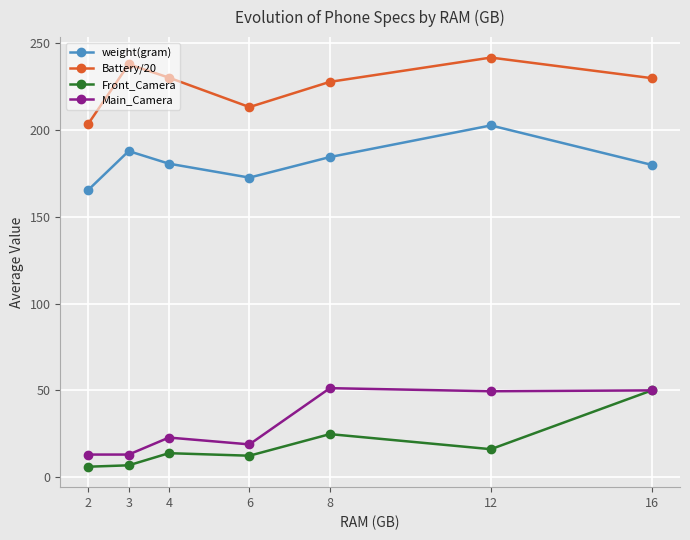

True or false: Front_Camera has more than 0 interior local peaks.

True